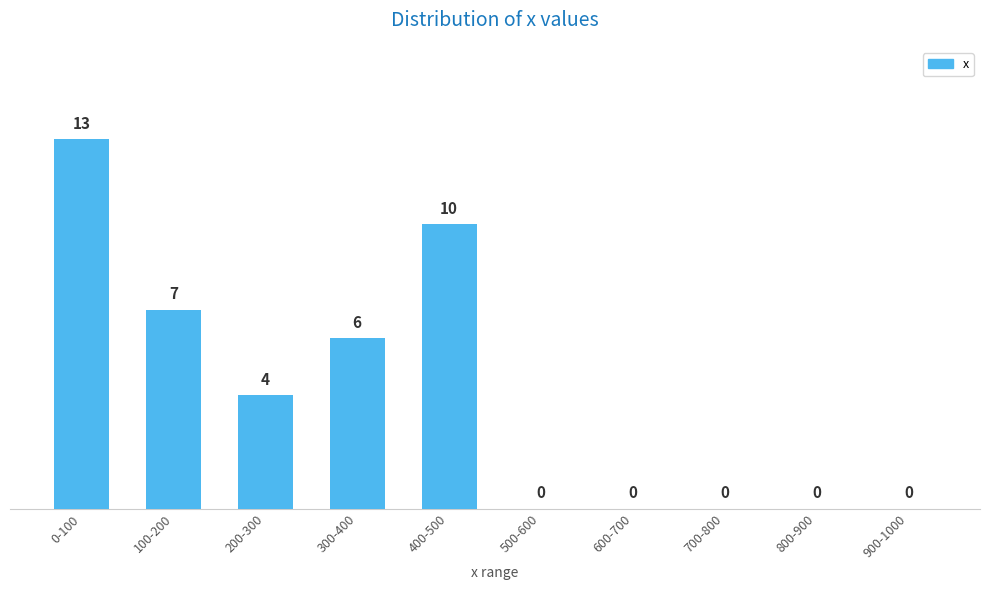

Reading left to right, what are all the values shown in this chart?

0-100=13	100-200=7	200-300=4	300-400=6	400-500=10	500-600=0	600-700=0	700-800=0	800-900=0	900-1000=0